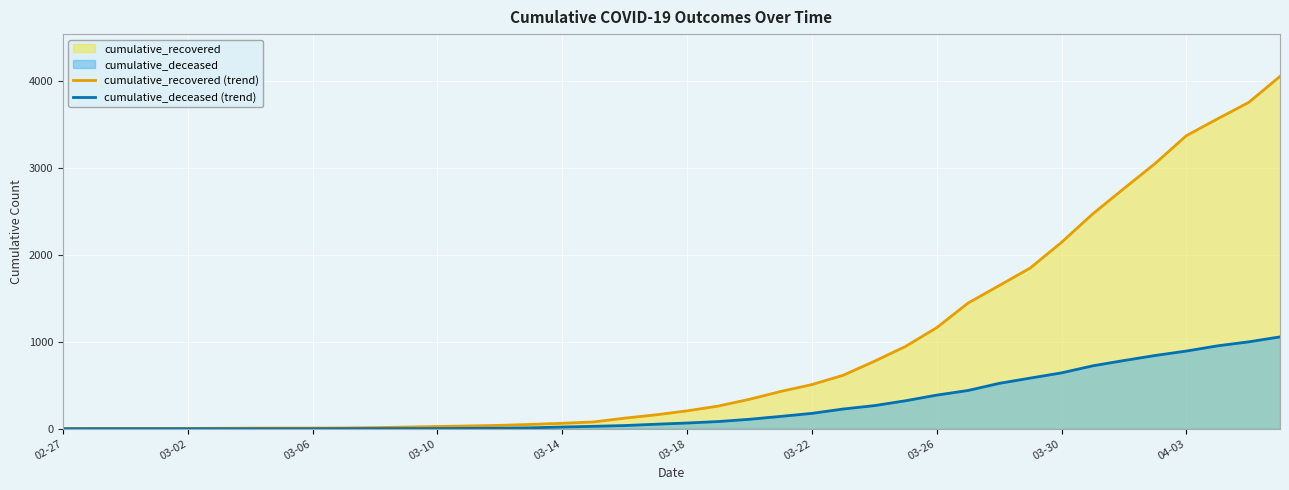

What is the difference between the maximum and minimum values in the cumulative_recovered (trend) series?

4052